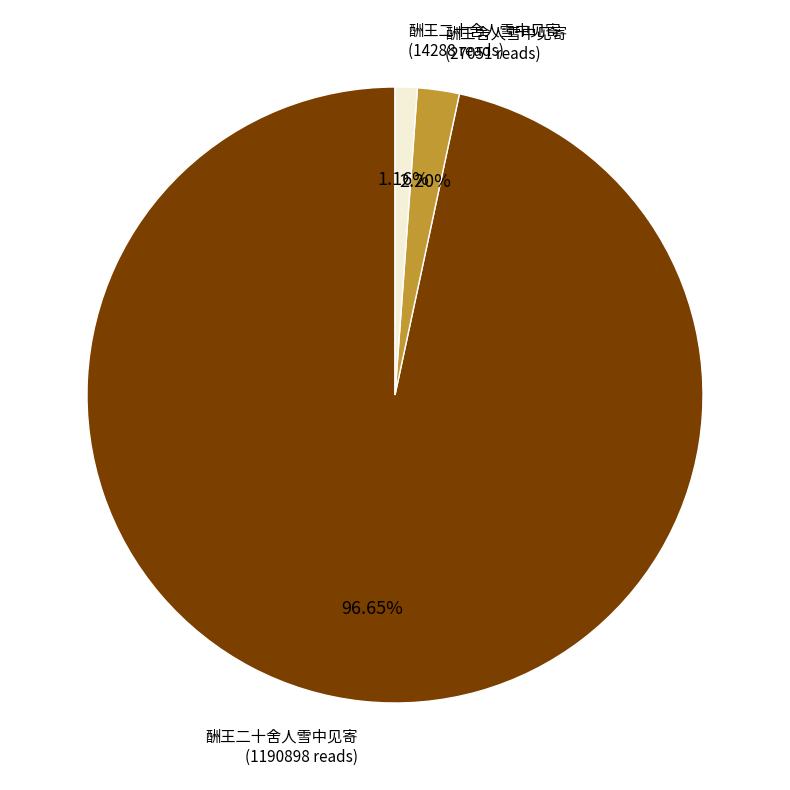

Does any single category account for the majority?

Yes